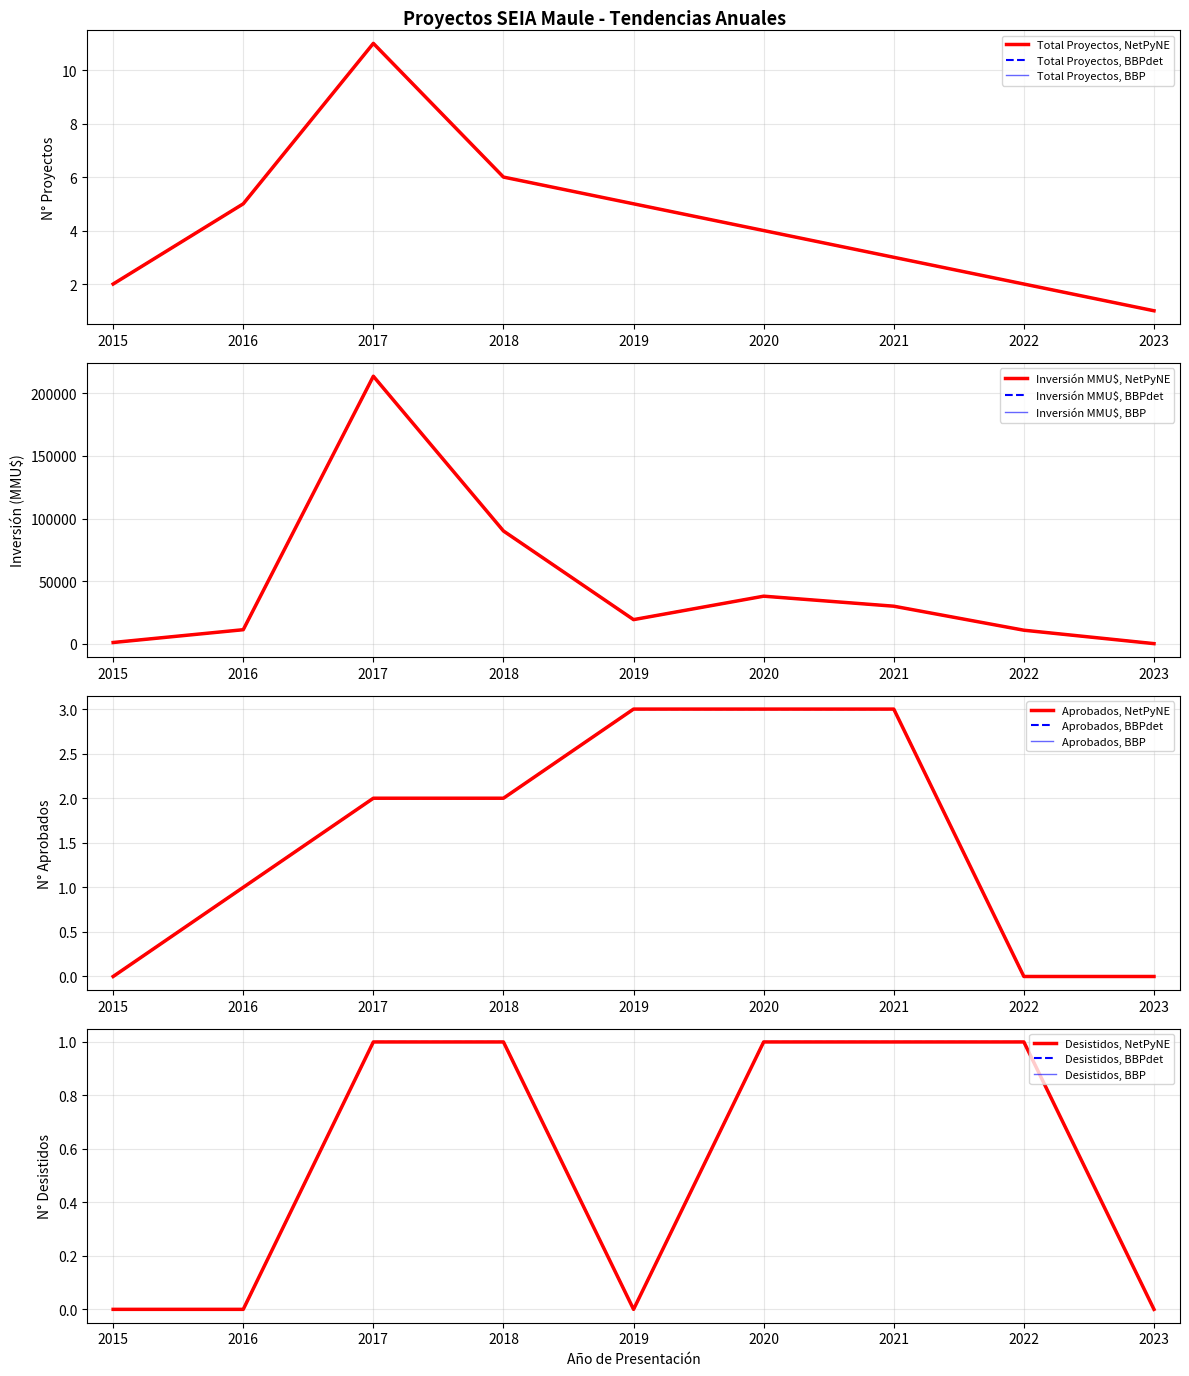

Between 2015 and 2022, which is larger?

2015